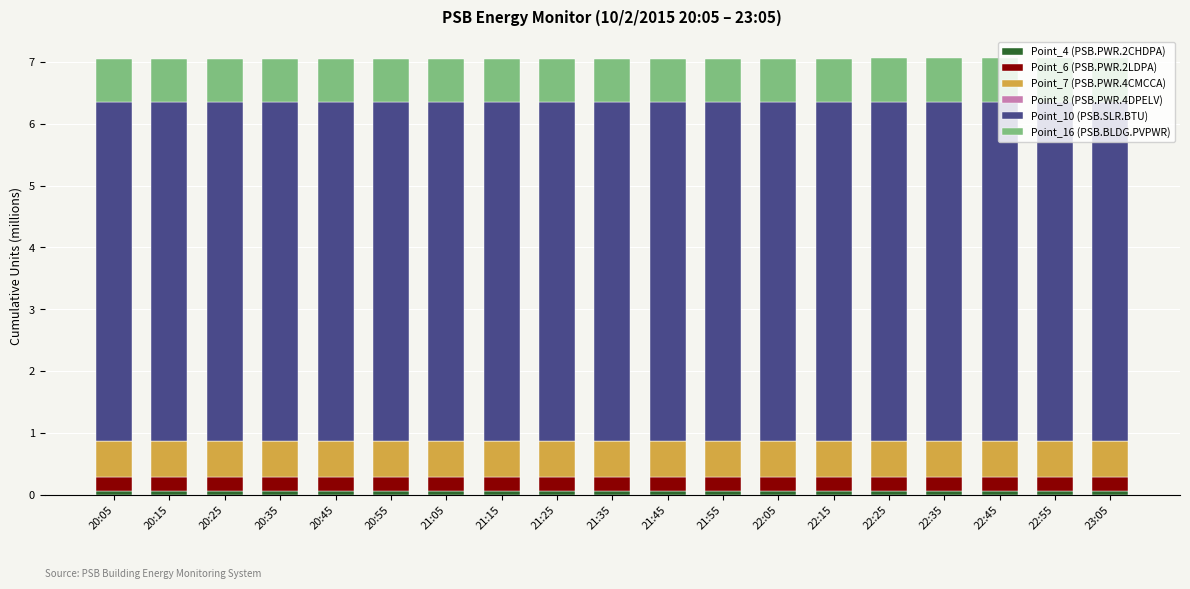

At which category is the sum across all series the highest?

23:05